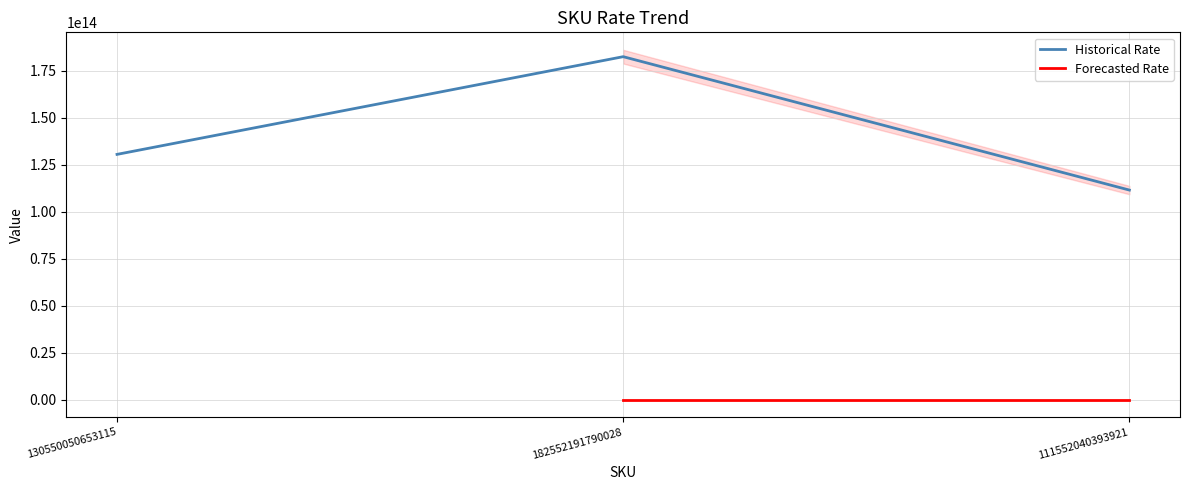

Reading right to left, extract all data points from this chart.

111552040393921=111552040393921	182552191790028=182552191790028	130550050653115=130550050653115